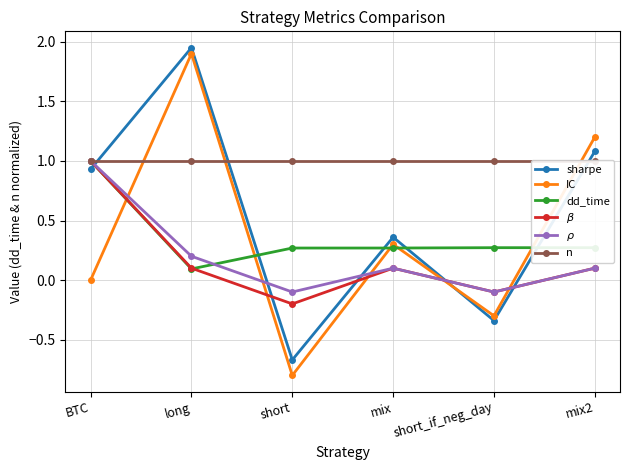

Which series changed the most between short_if_neg_day and mix2?

IC